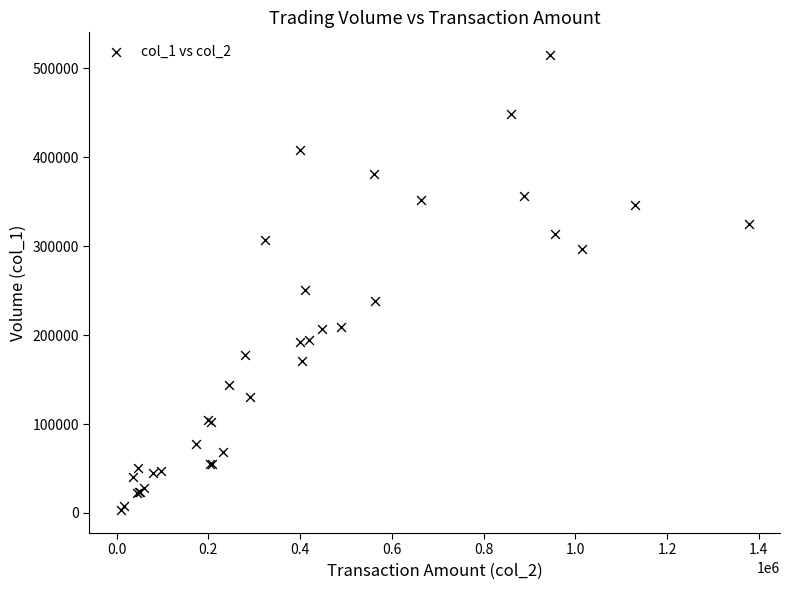

What Y value in the scatter plot is closest to 259000?

251000